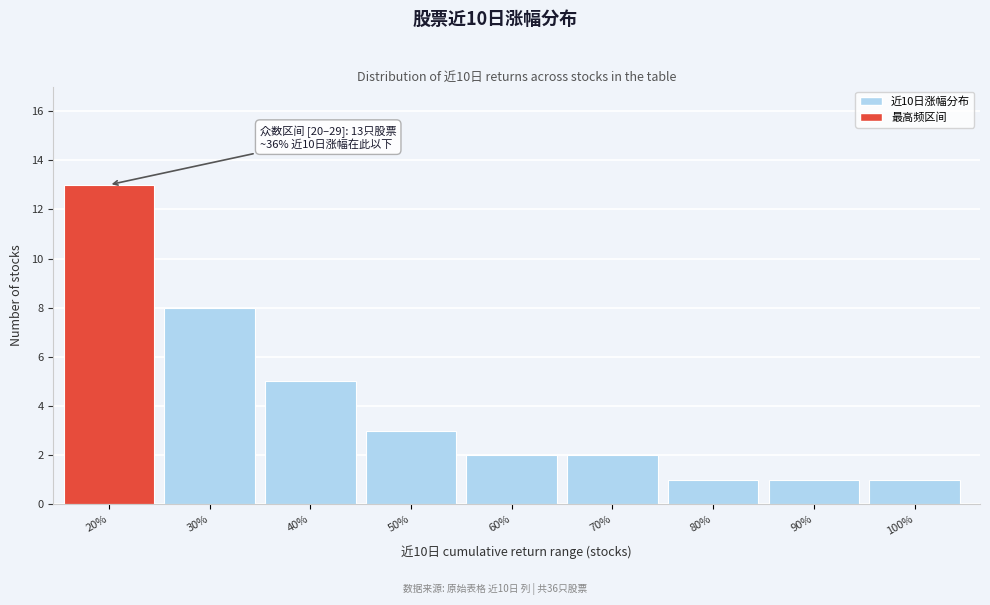

Reading left to right, transcribe all the data shown in this chart.

20%=13	30%=8	40%=5	50%=3	60%=2	70%=2	80%=1	90%=1	100%=1